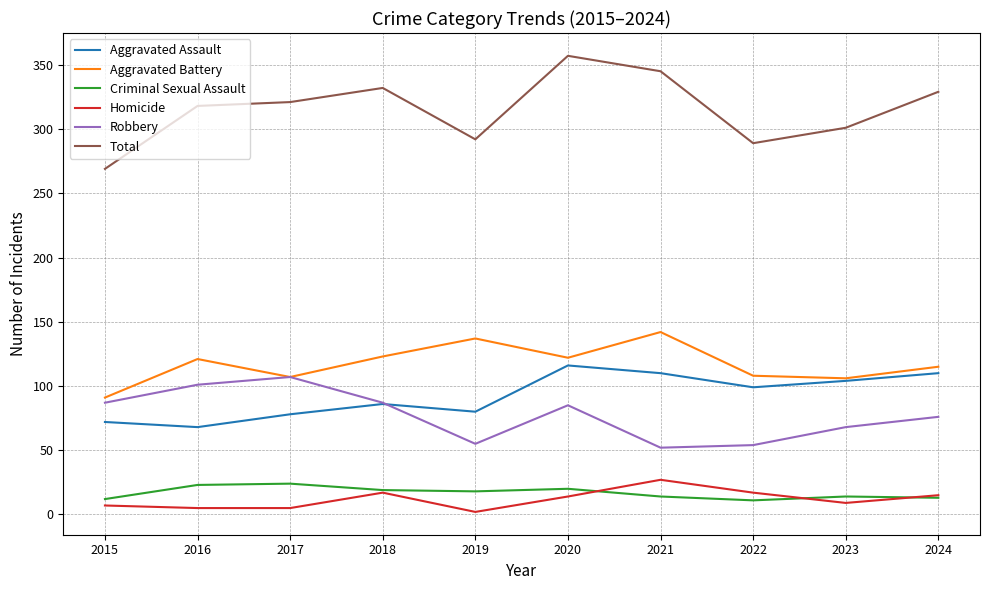

The Robbery series shows 107 at 2017. True or false?

True